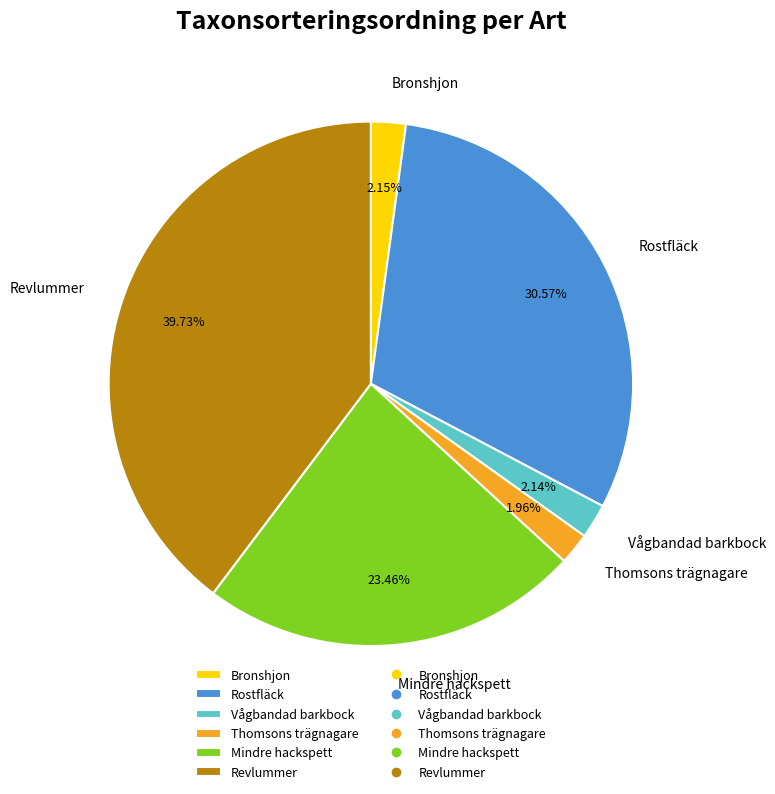

Does Revlummer account for over 50% of the chart?

No